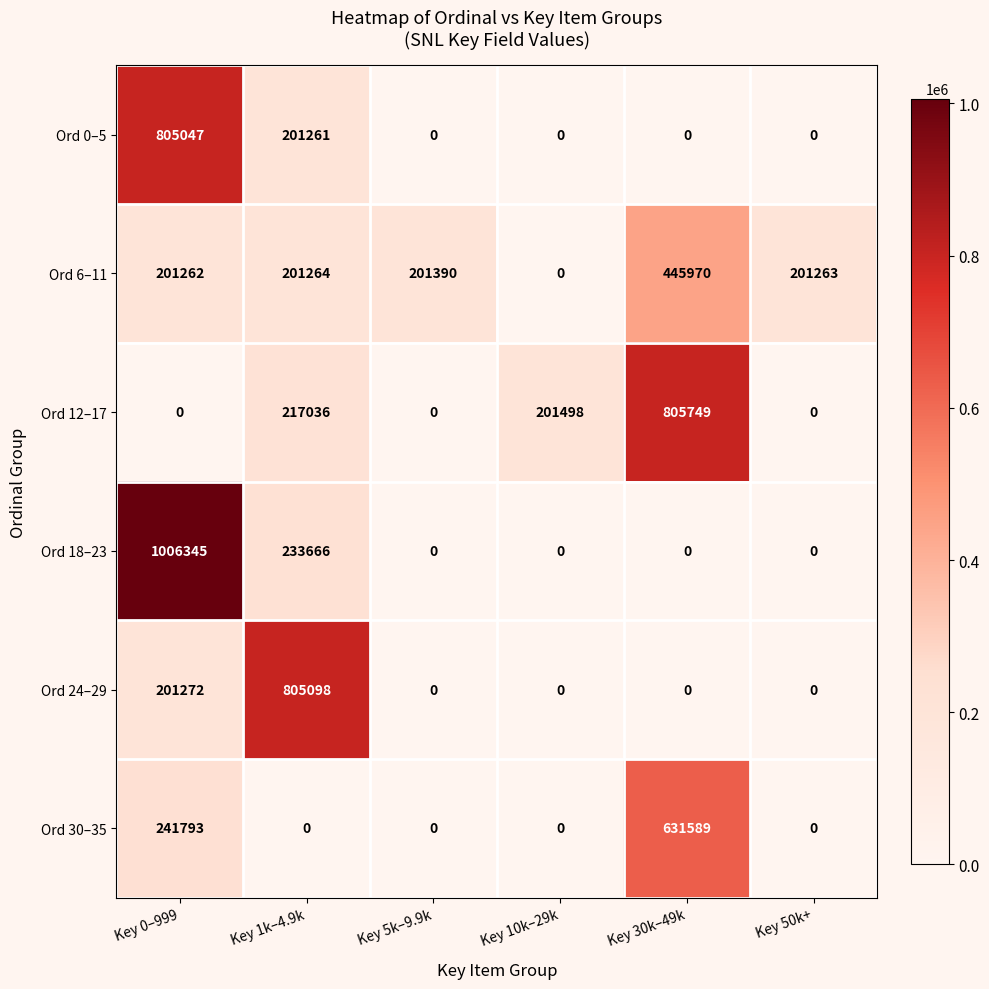

Count the number of data series in this chart.

6